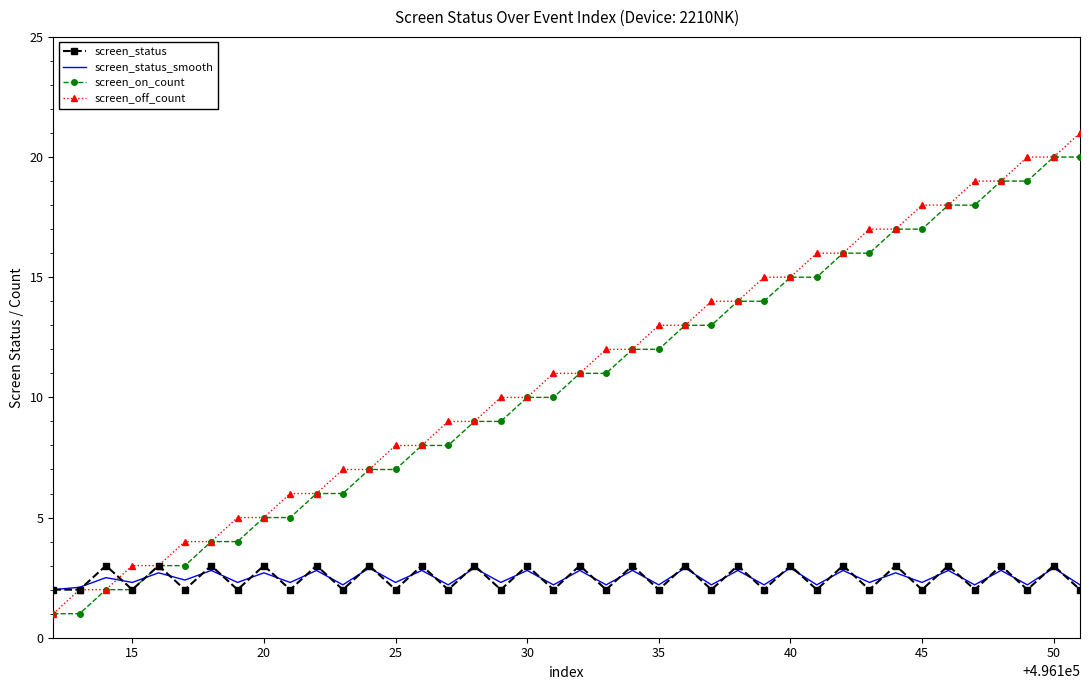

What is the highest value of the screen_status_smooth series?

2.9